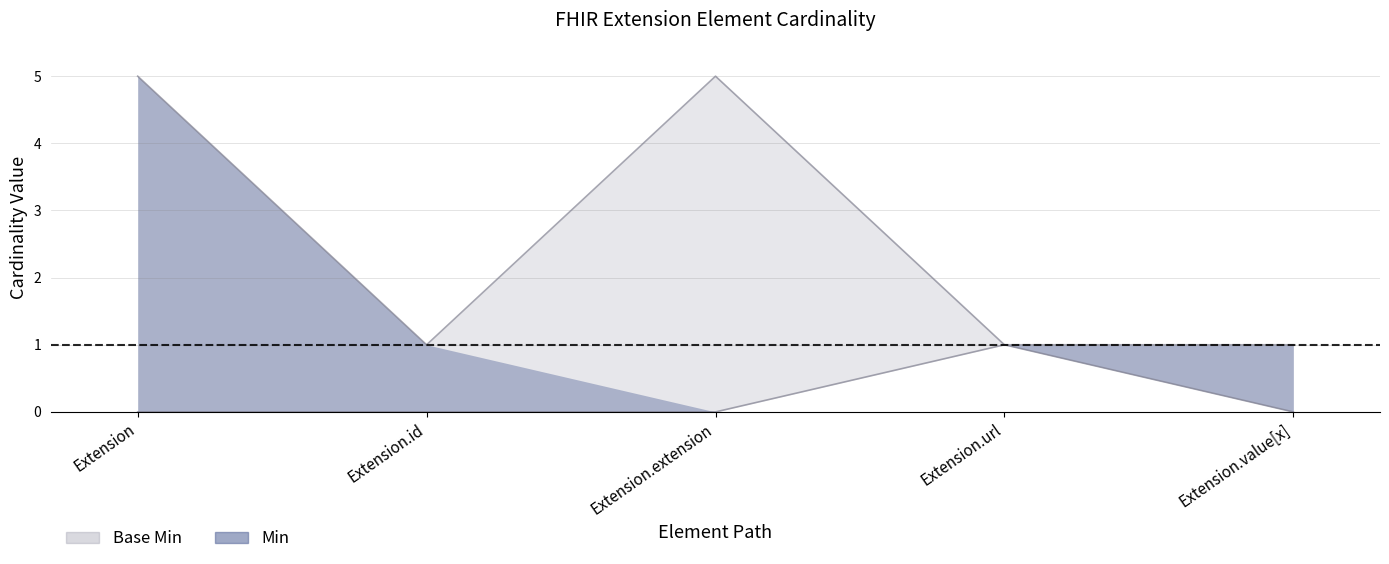

Is the value of Min at Extension.url greater than the value of Base Max_numeric at Extension?

No